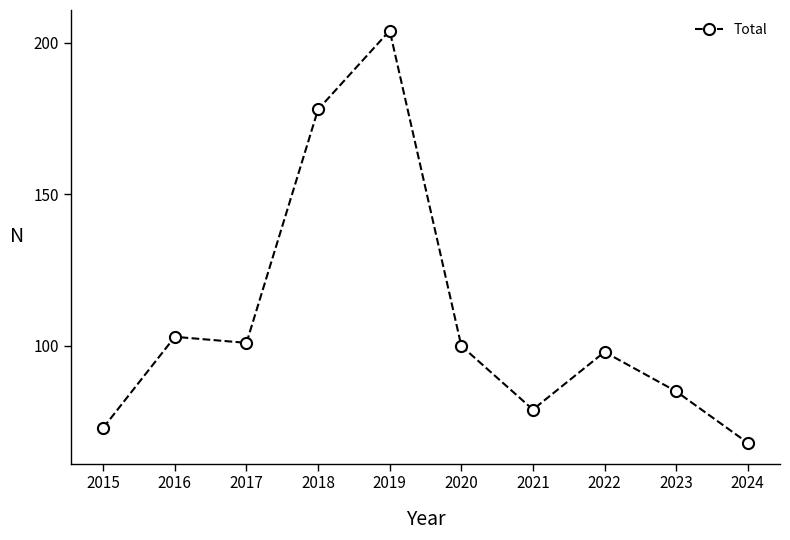

At which category does the chart reach its peak across all series?

2019